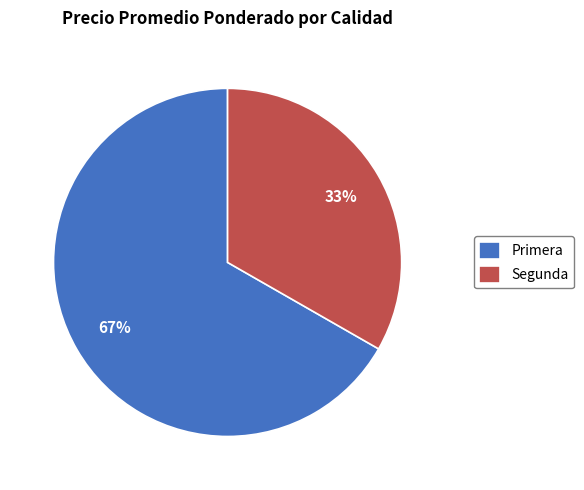

Count the number of slices in the pie.

2